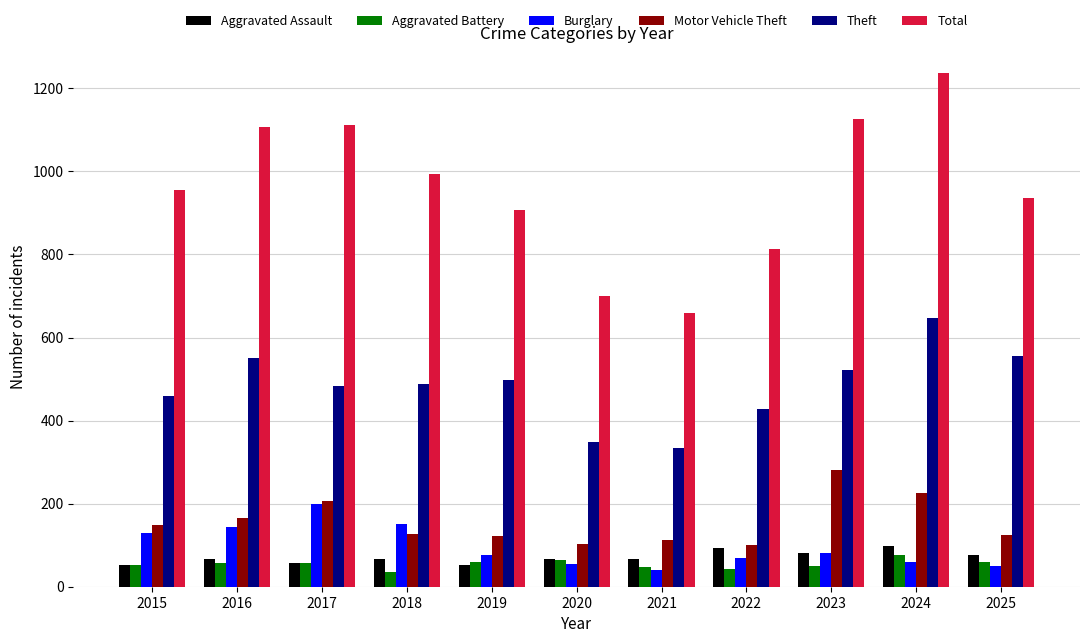

Does the chart contain any negative values?

No